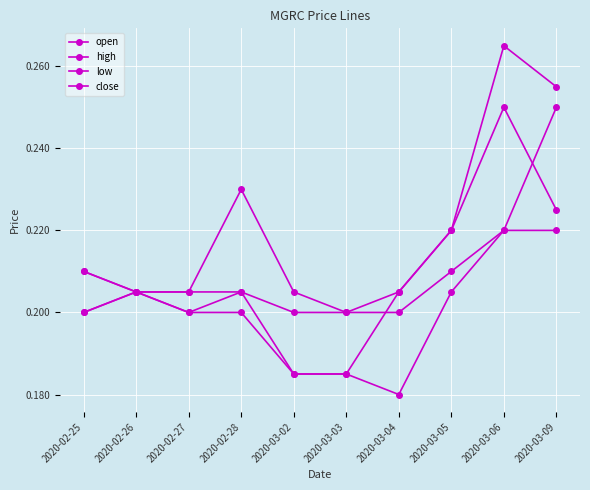

Which series has the widest spread of values?

high